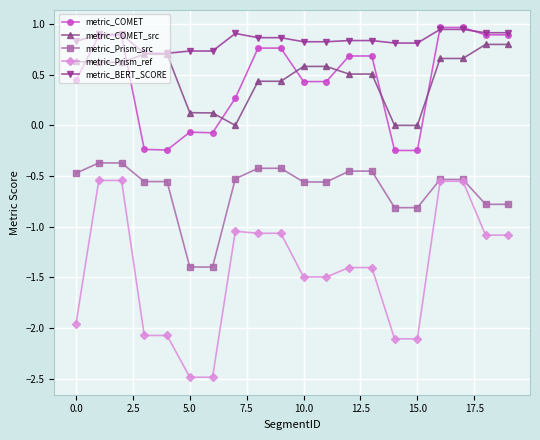

What is the maximum value shown in the chart?

1.0